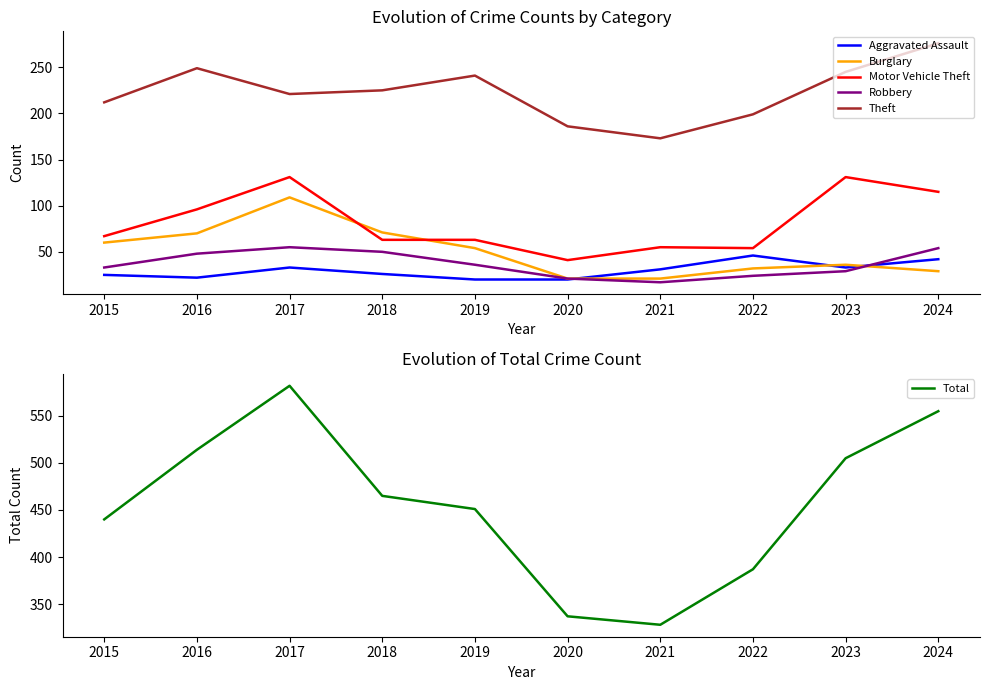

What is the smallest value displayed?

17